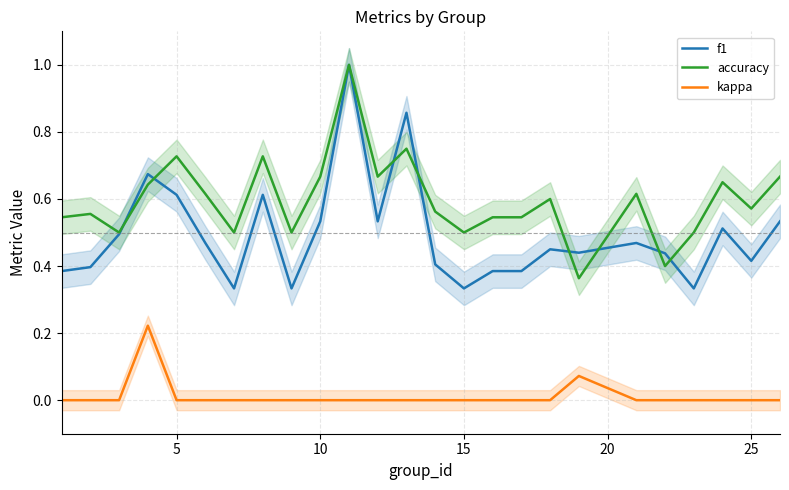

True or false: kappa and f1 cross at least once.

False